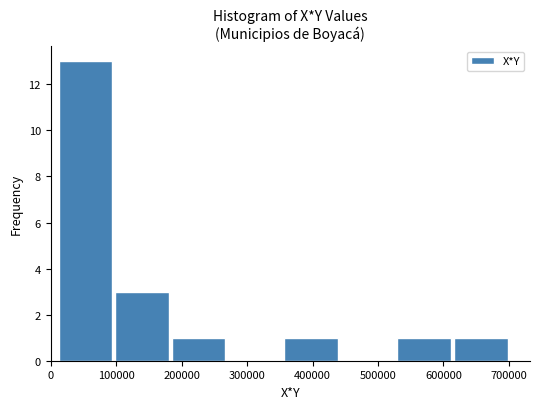

What is the height of the bar covering 610000 to 700000 on the x-axis? Neither the bar edges nor the heights are printed on the chart, so give them approximately, as read against the axes.

1